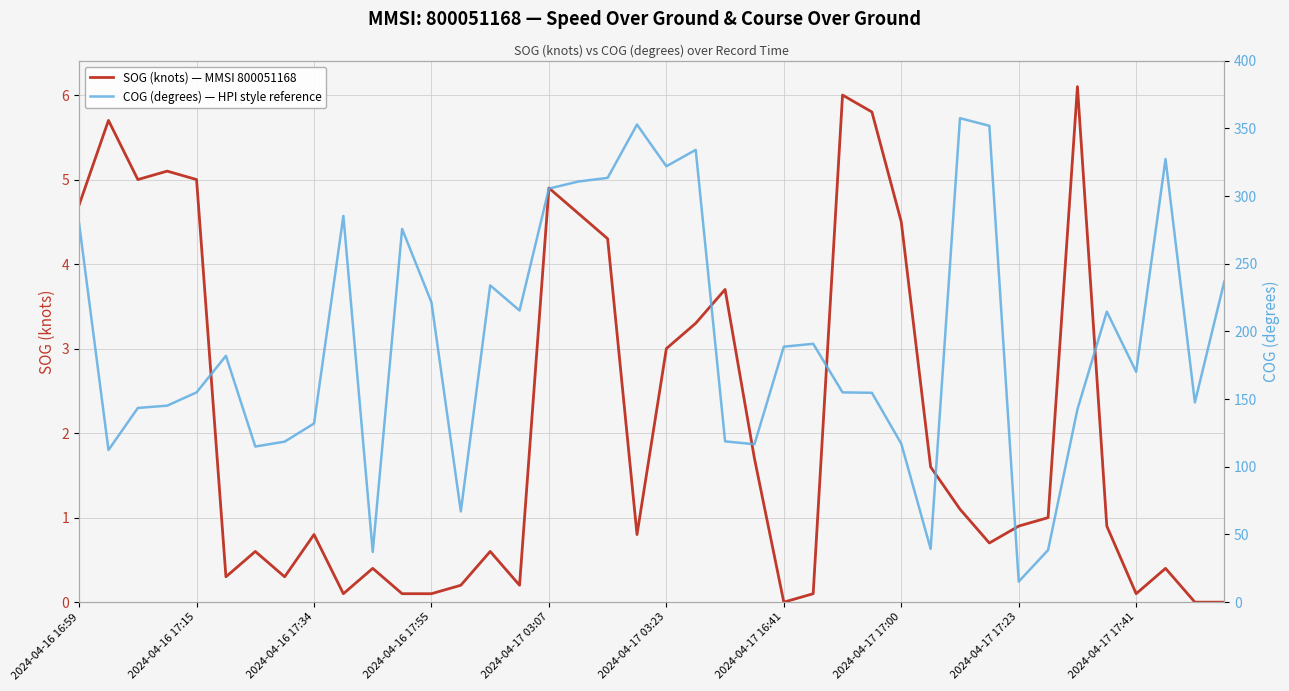

The SOG (knots) — MMSI 800051168 series shows 0.8 at 2024-04-16 17:34. True or false?

True